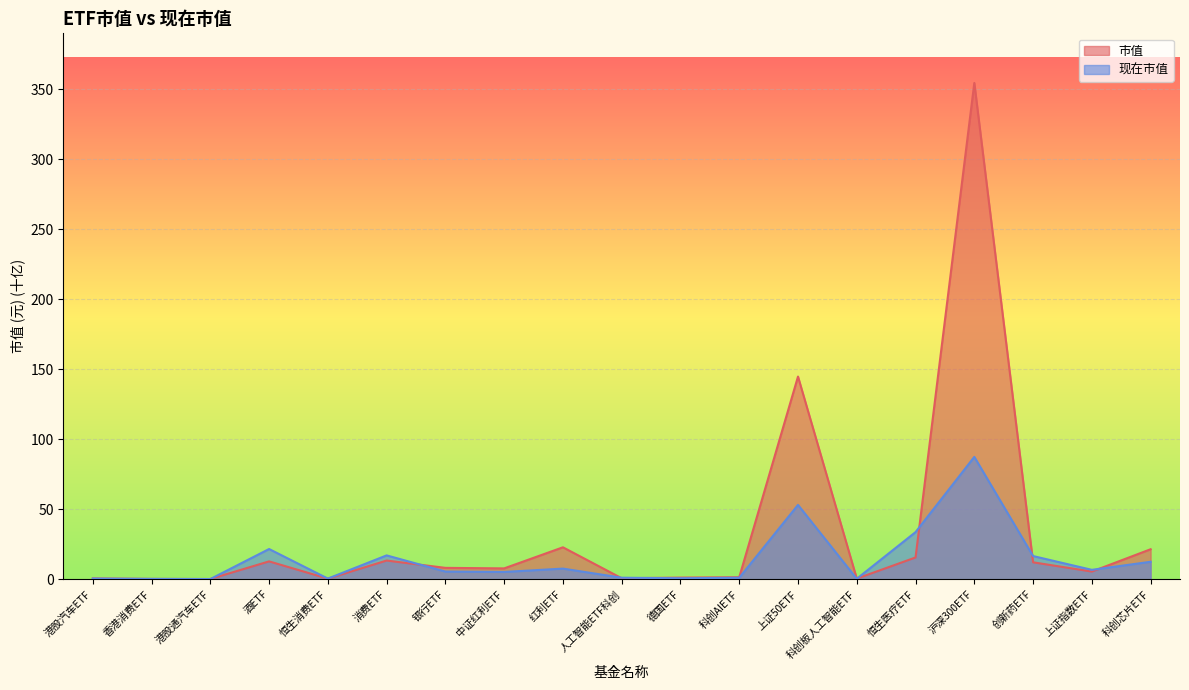

Which has a higher value, 上证指数ETF or 香港消费ETF?

上证指数ETF